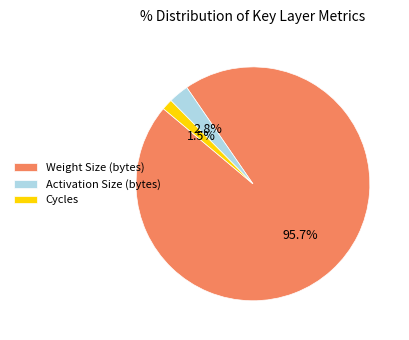

Which slice is the largest?

Weight Size (bytes)